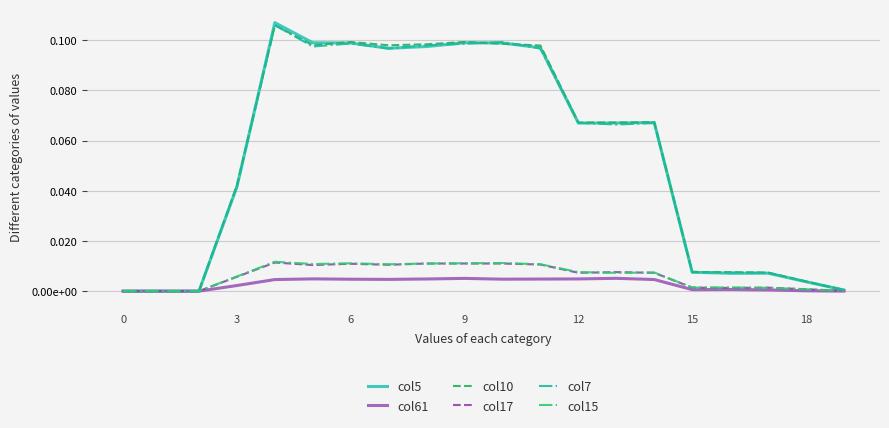

What is the label of the 10th point from the right?

10